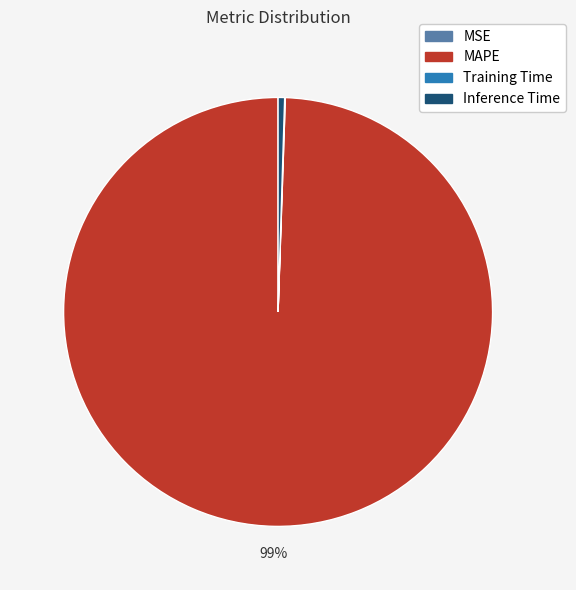

Is it true that Inference Time is 0% of the pie?

True